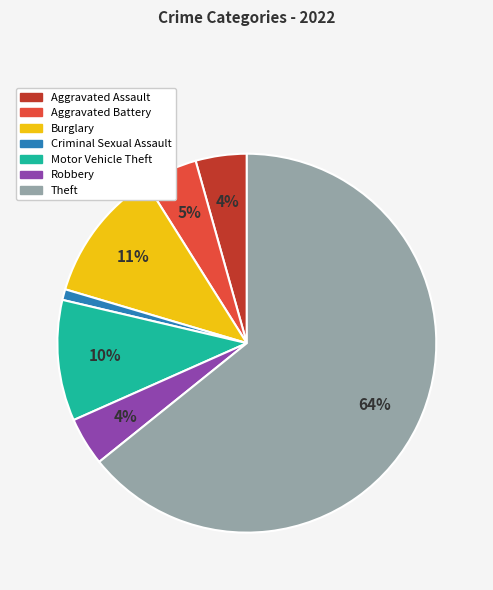

To the nearest percent, what is the average slice percentage?

14%